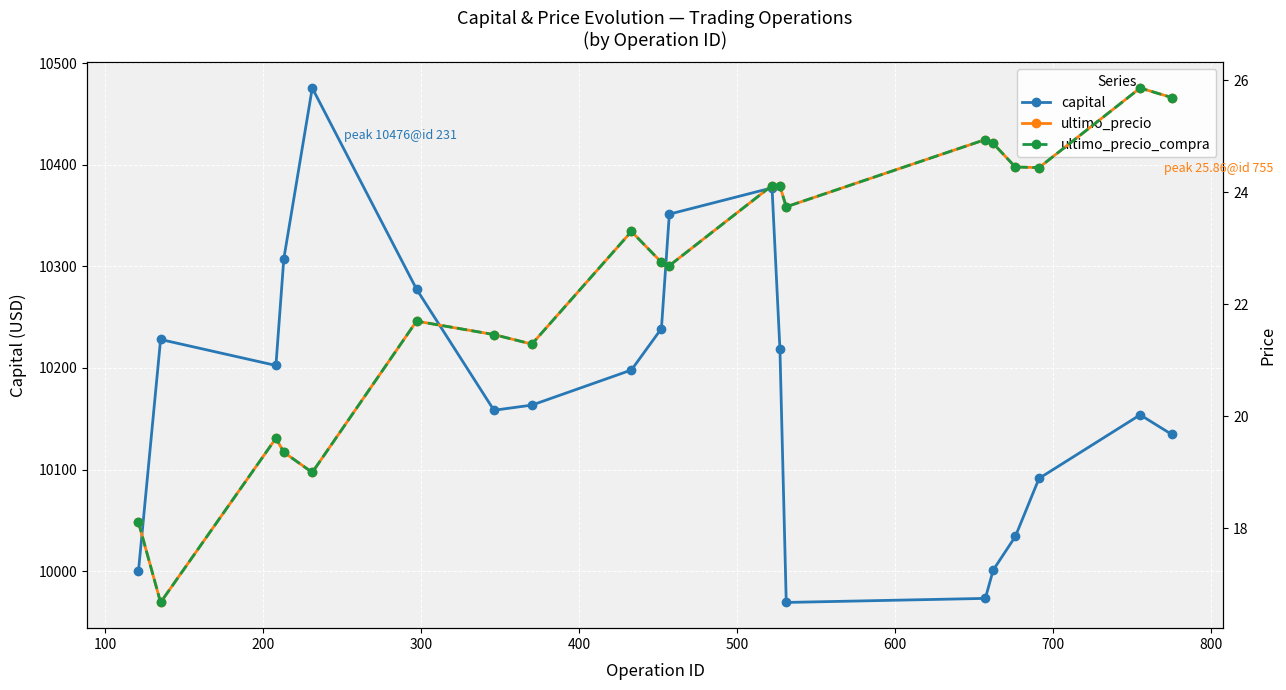

What is the value of the capital point at the 20th from the left?

10134.5